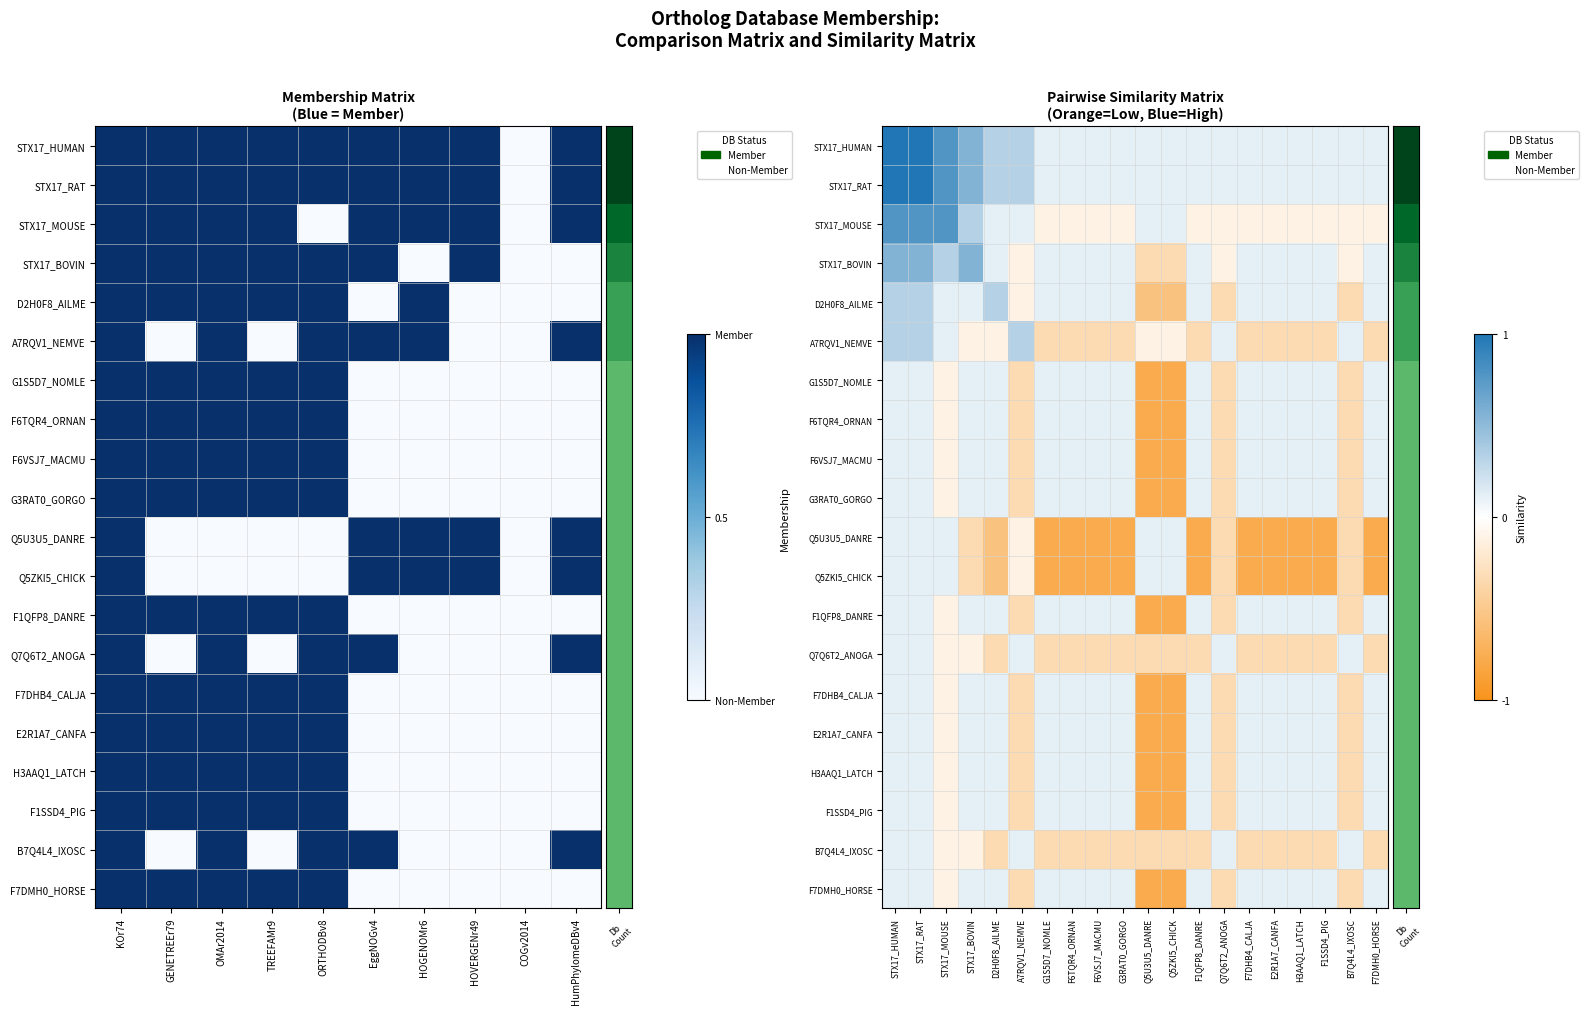

What is the difference between the highest and lowest values at 19?

0.4